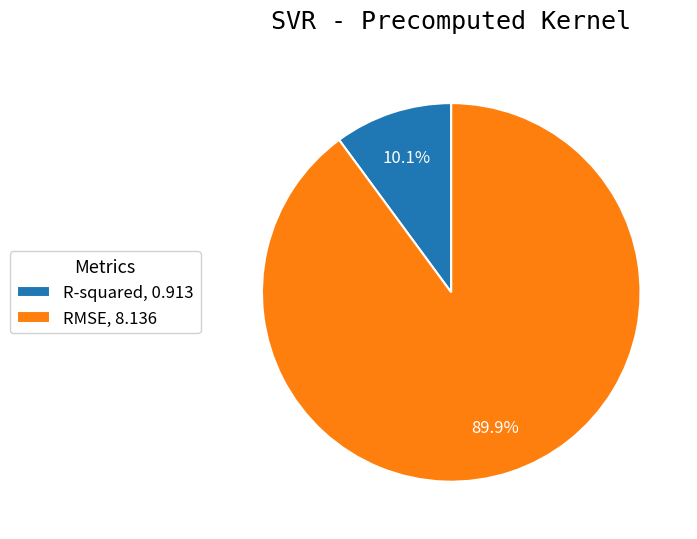

What is the majority slice?

RMSE